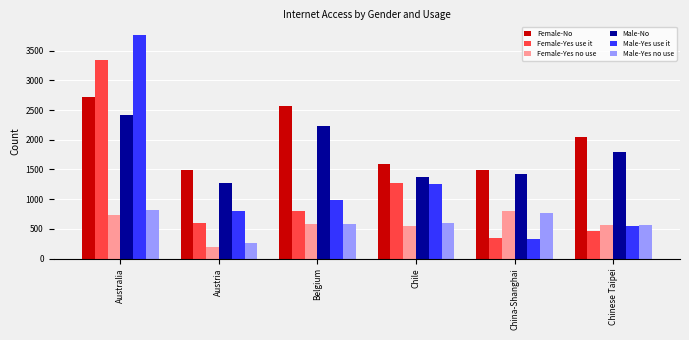

What are all the series names shown in the legend?

Female-No, Female-Yes use it, Female-Yes no use, Male-No, Male-Yes use it, Male-Yes no use